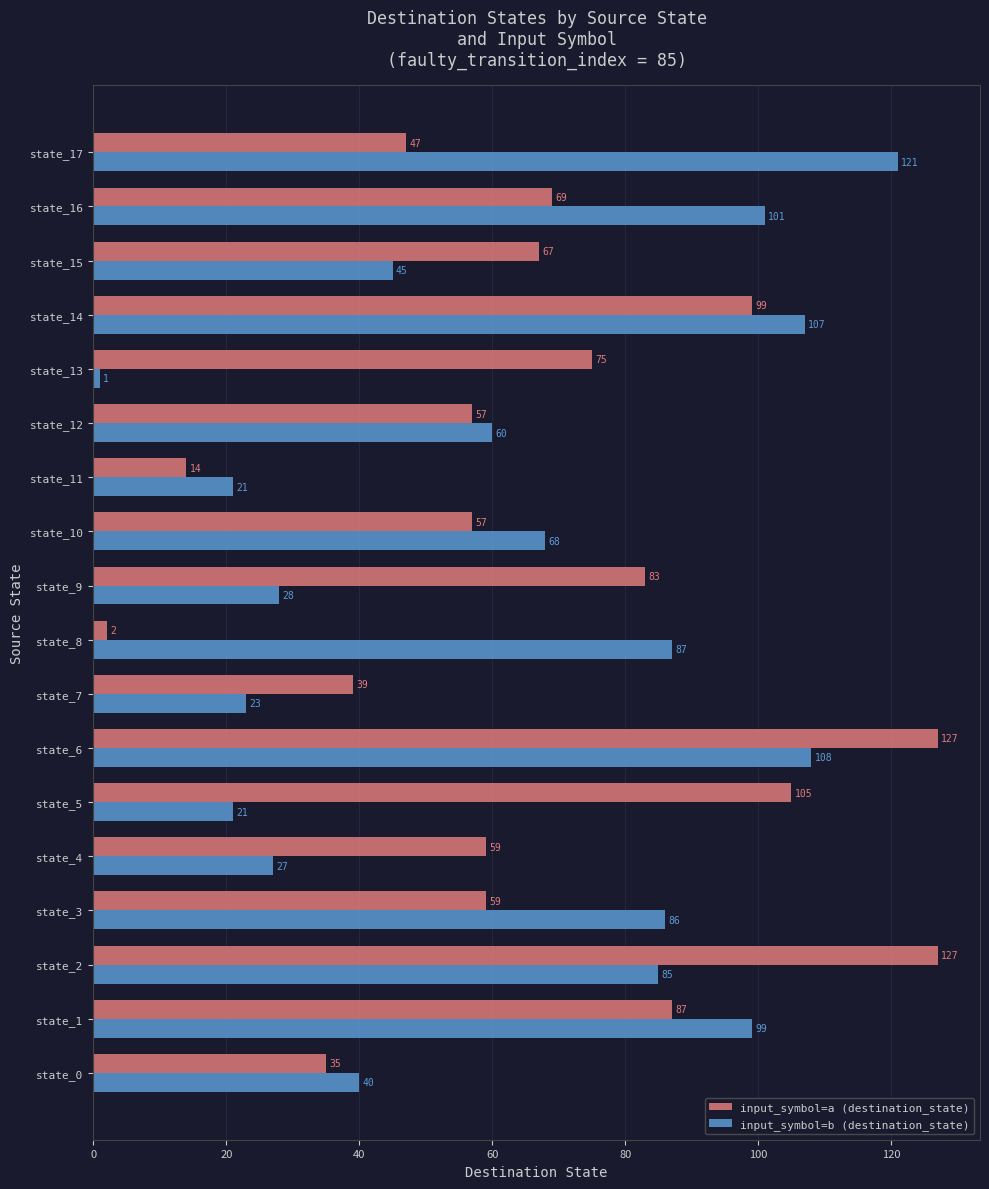

What is the total value across all series at state_9?

111